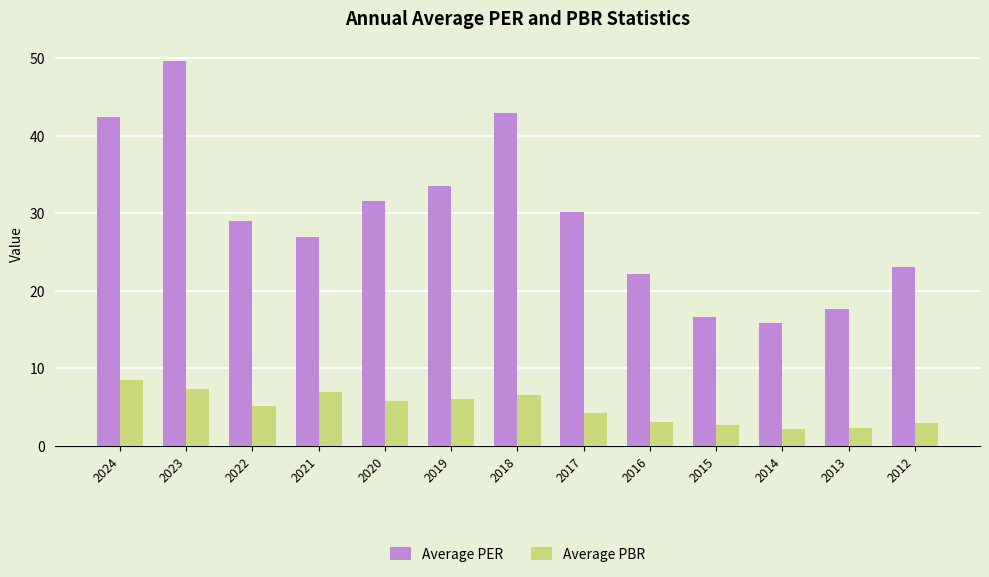

Rank the series by their average value, from highest to lowest.

Average PER, Average PBR